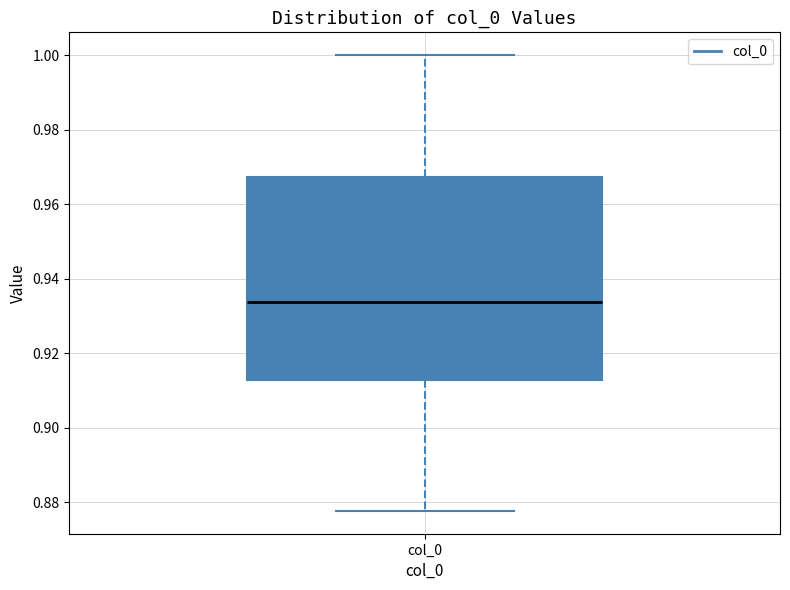

Read this box plot against the y-axis: the position of the median line, the range covered by the box, and the ends of both whiskers. The values are not printed on the chart, so give them approximately, as read against the axis.

median 0.934, box 0.912 to 0.968, whiskers 0.878 to 1.000